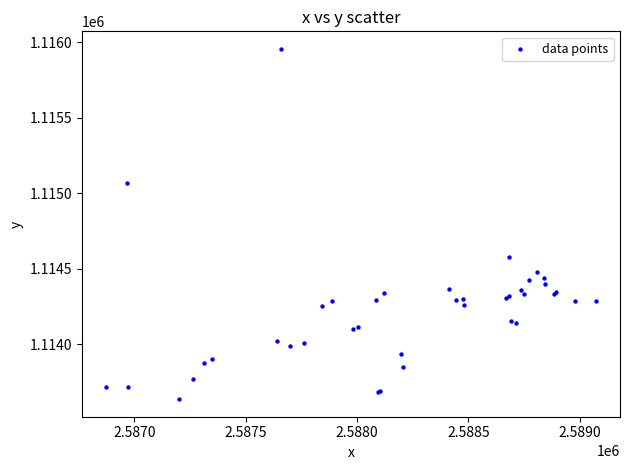

What Y value in the scatter plot is closest to 1114796?

1114575.0